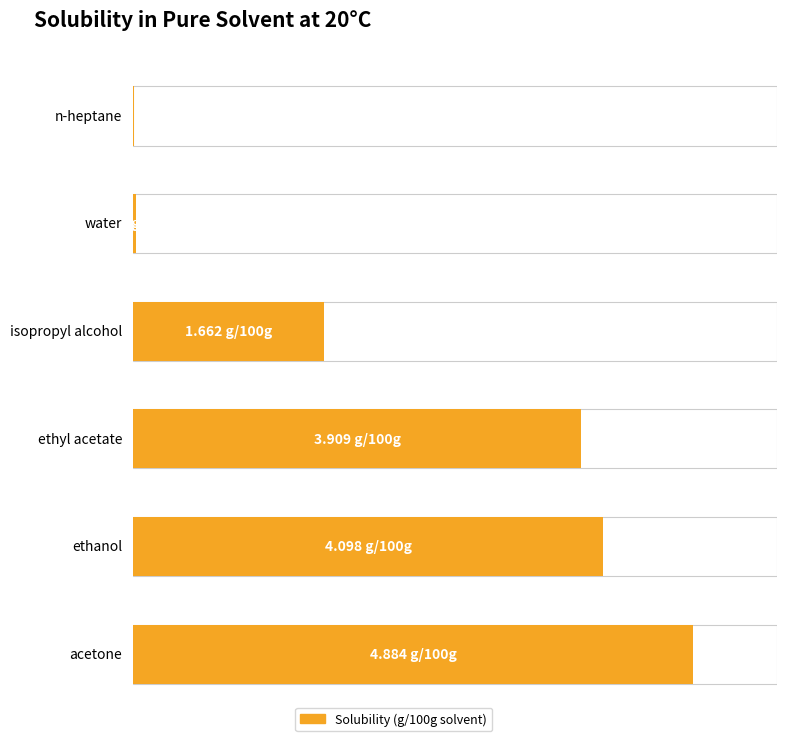

What position from the right is ethyl acetate?

3